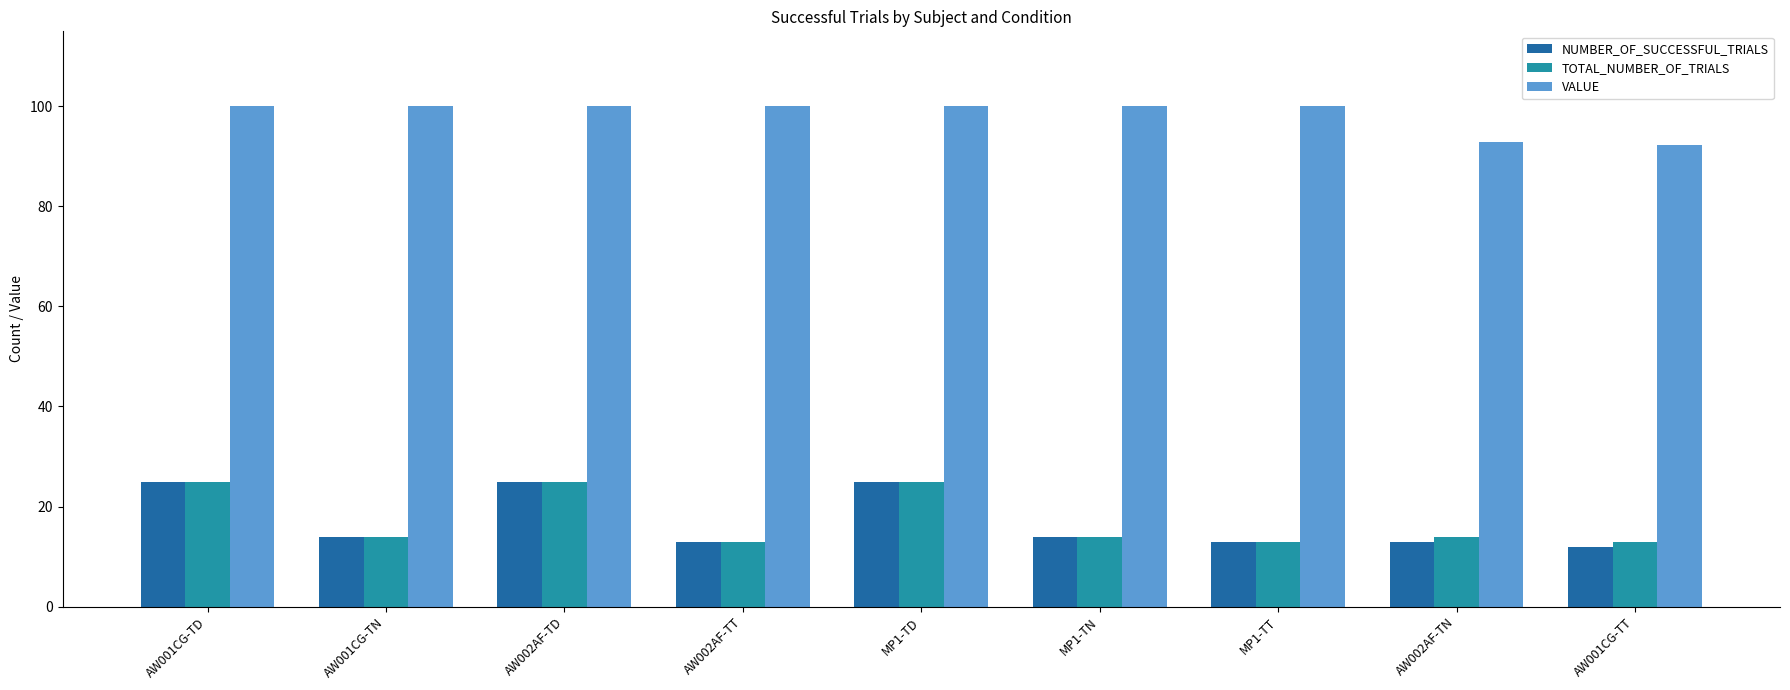

Reading right to left, list all the values displayed in this chart.

NUMBER_OF_SUCCESSFUL_TRIALS: 12.0	13.0	13.0	14.0	25.0	13.0	25.0	14.0	25.0
TOTAL_NUMBER_OF_TRIALS: 13.0	14.0	13.0	14.0	25.0	13.0	25.0	14.0	25.0
VALUE: 92.3	92.9	100.0	100.0	100.0	100.0	100.0	100.0	100.0